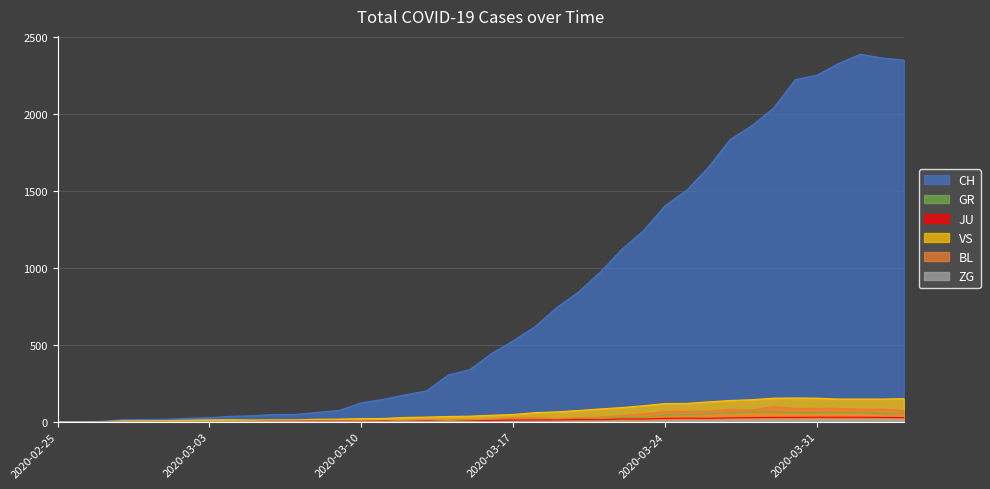

Which has a higher value, 2020-03-07 or 2020-03-02?

2020-03-07